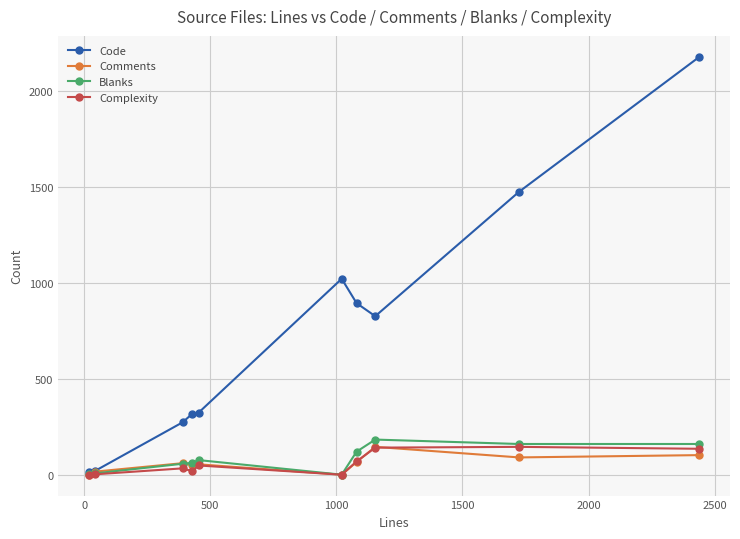

What is the greatest value displayed?

2178